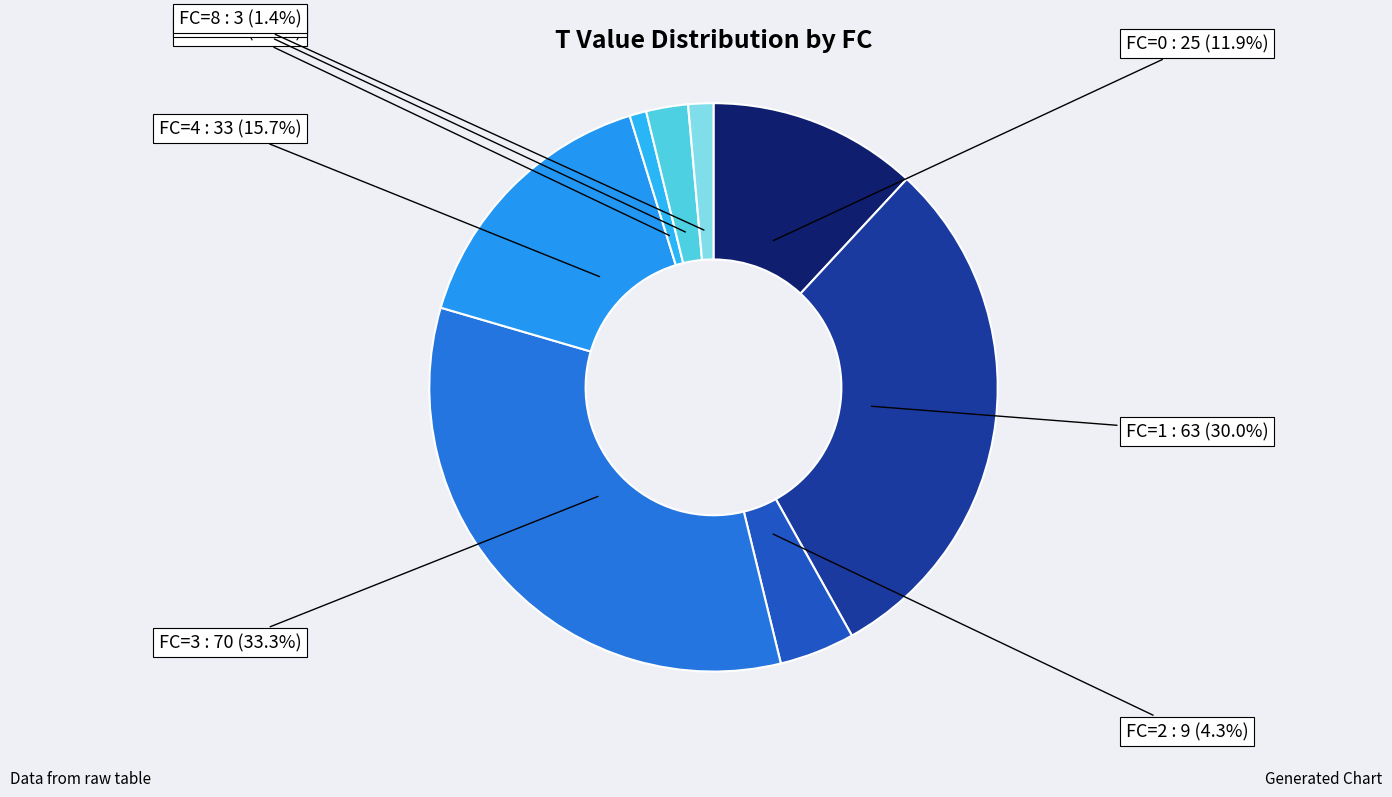

Is there a majority slice in this chart?

No